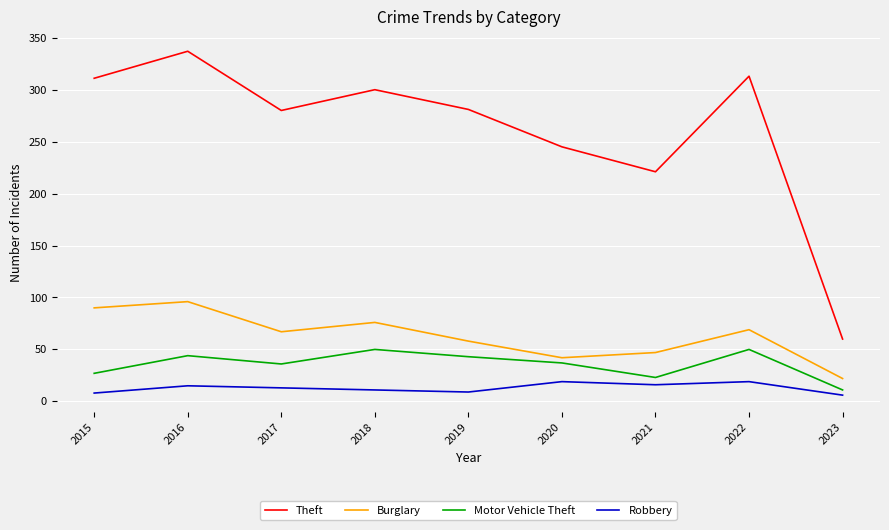

True or false: Robbery and Theft intersect in this chart.

False